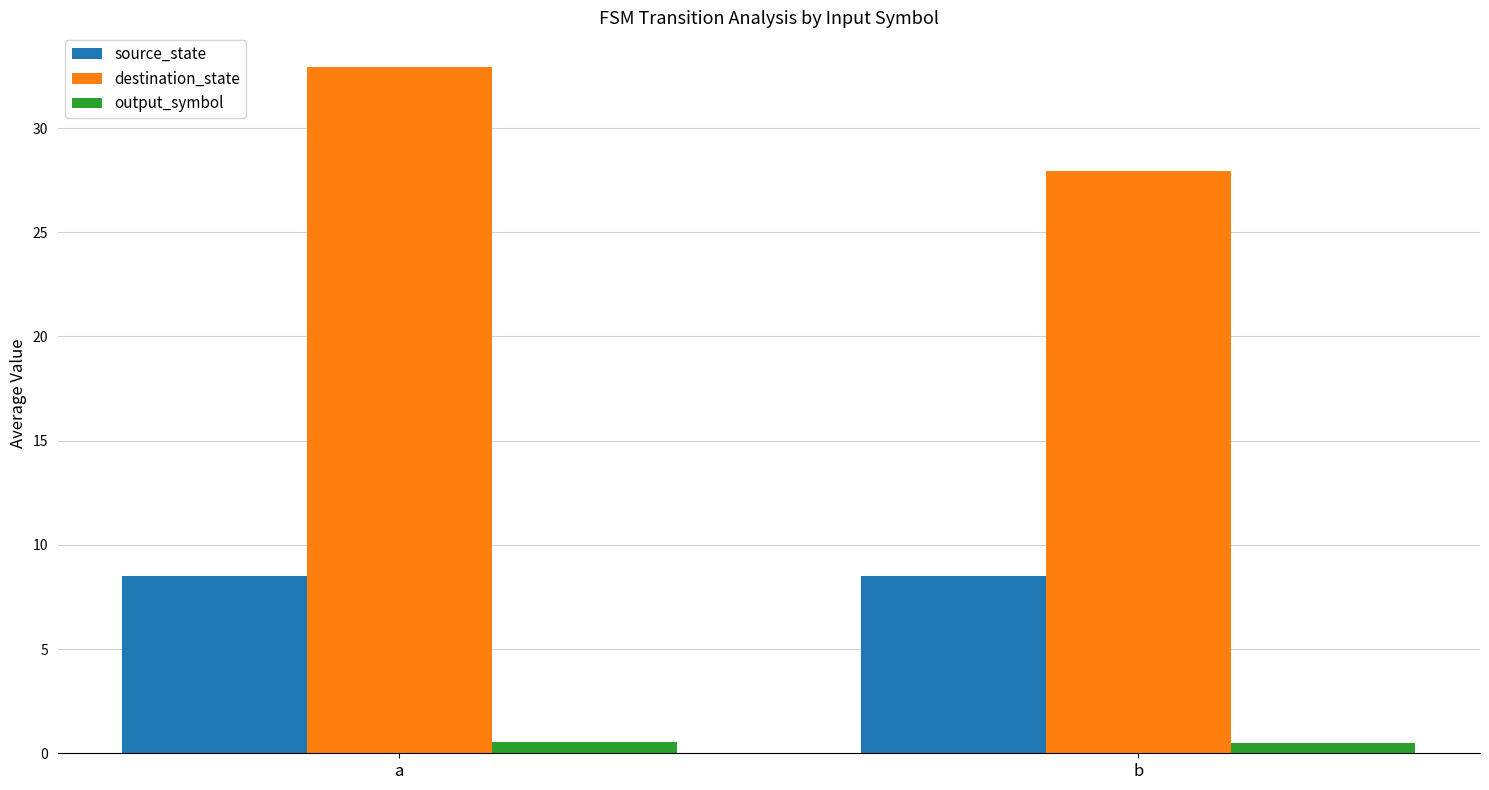

What is the average value of the destination_state series?

30.4